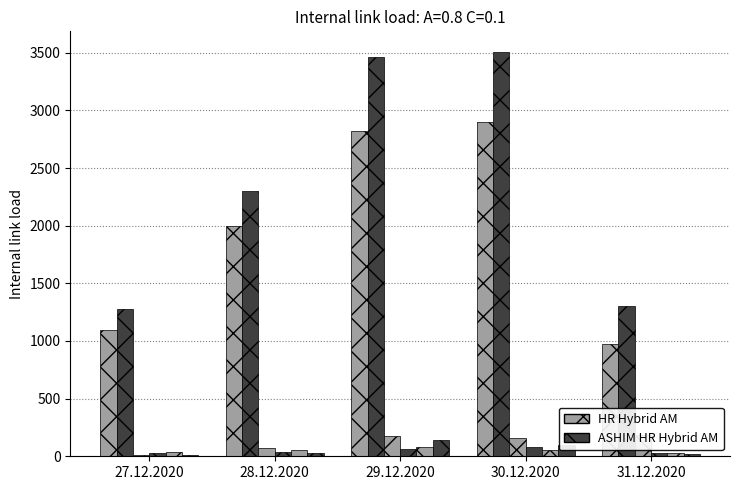

What is the total value across all series at 27.12.2020?

2467